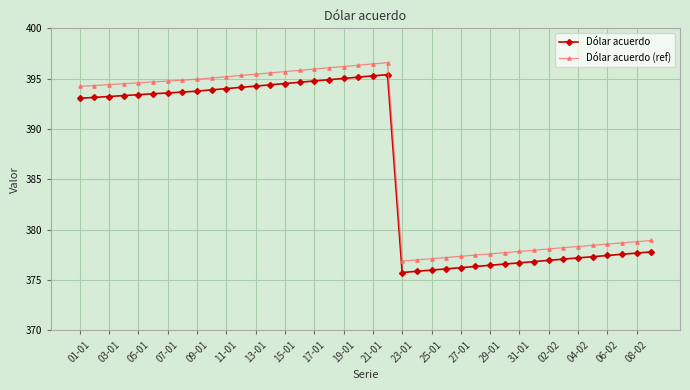

True or false: Dólar acuerdo (ref) and Dólar acuerdo cross at least once.

False